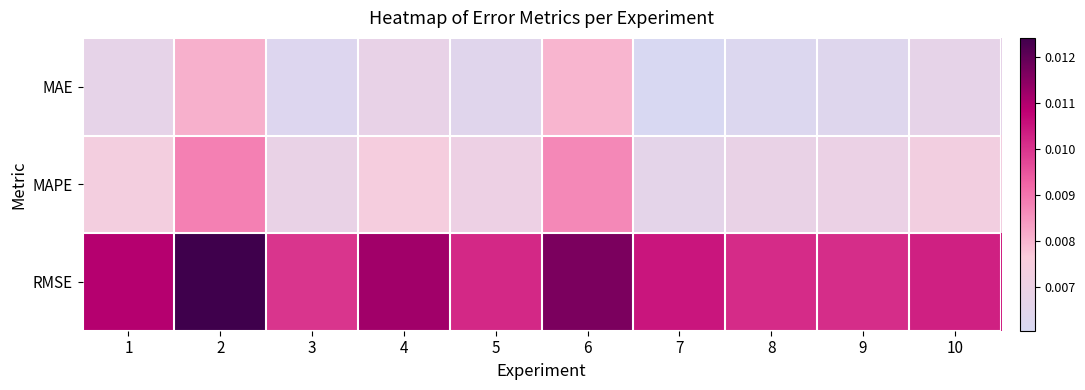

Count the number of data series in this chart.

3